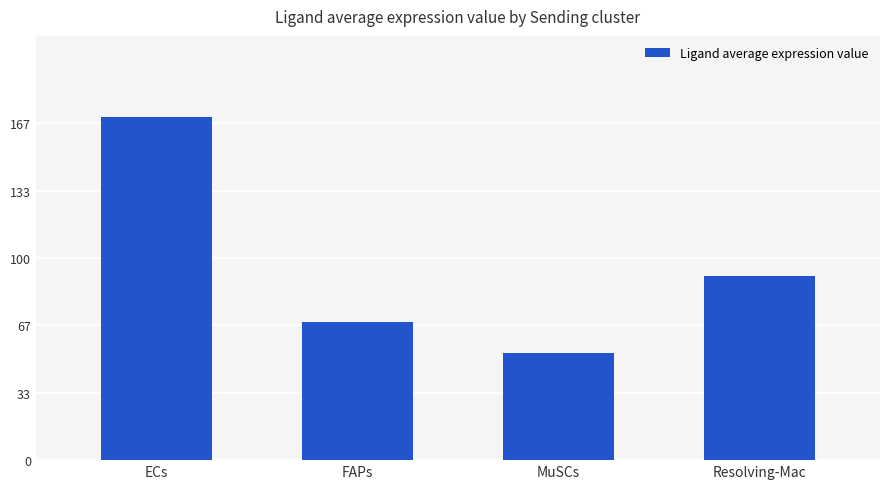

Between Resolving-Mac and MuSCs, which is larger?

Resolving-Mac